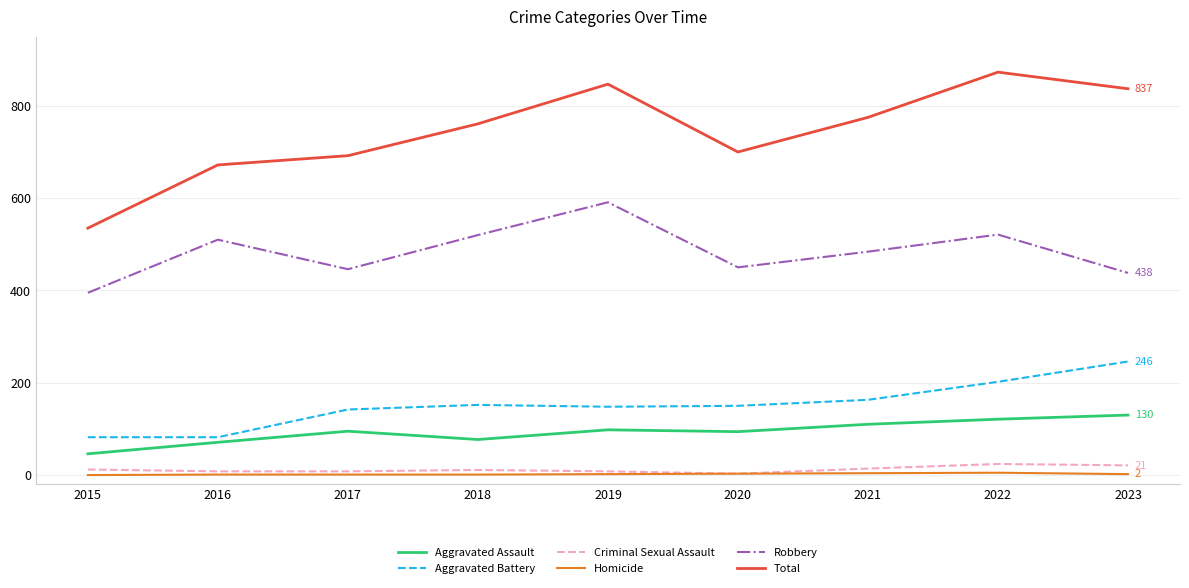

How many lines are shown in the chart?

6